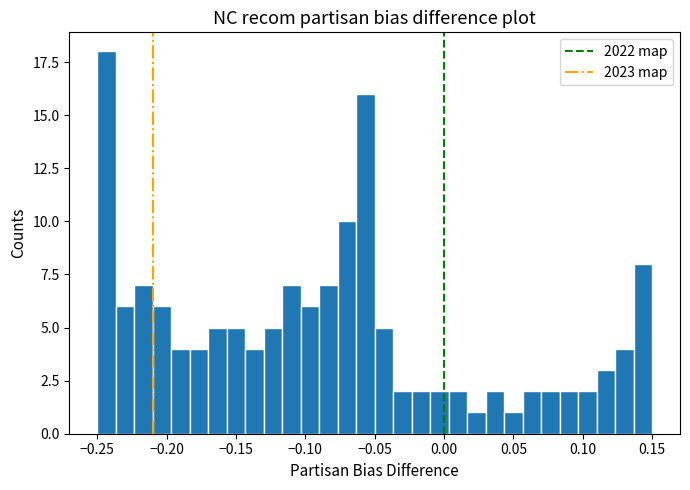

Around what value on the x-axis is the tallest bar? Give the approximate position of its centre, as read against the axis.

-0.245